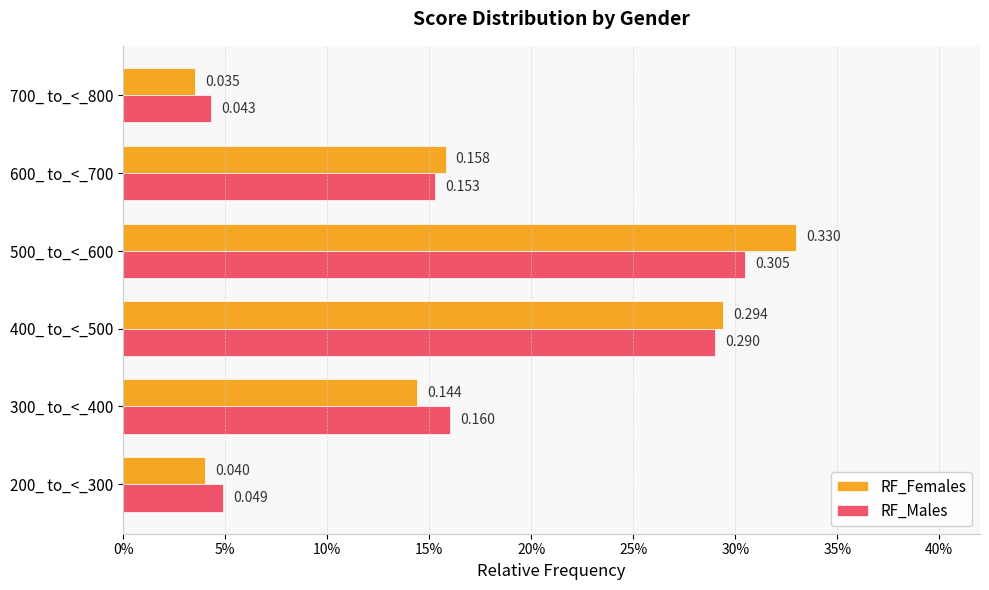

At which label does RF_Females reach its peak?

500_ to_<_600